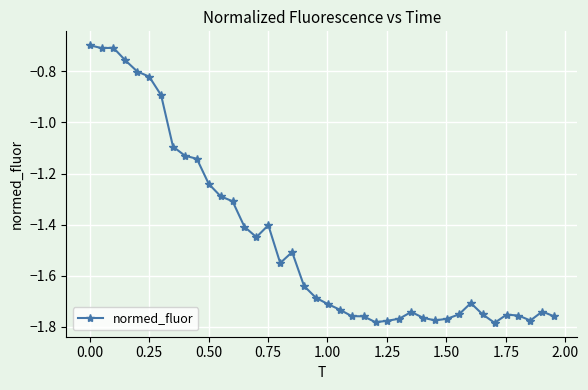

True or false: the data has more than 2 interior local peaks.

True